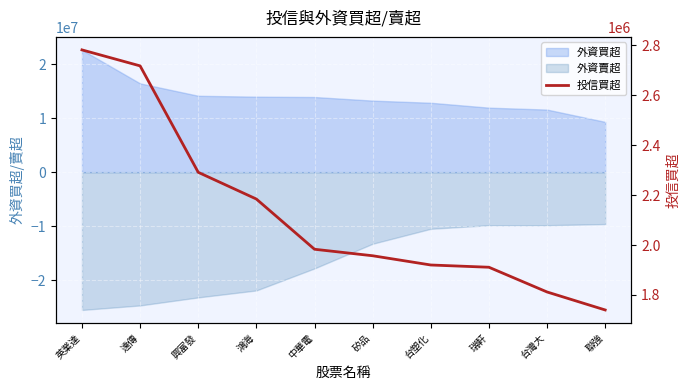

What is the average value?

2129600